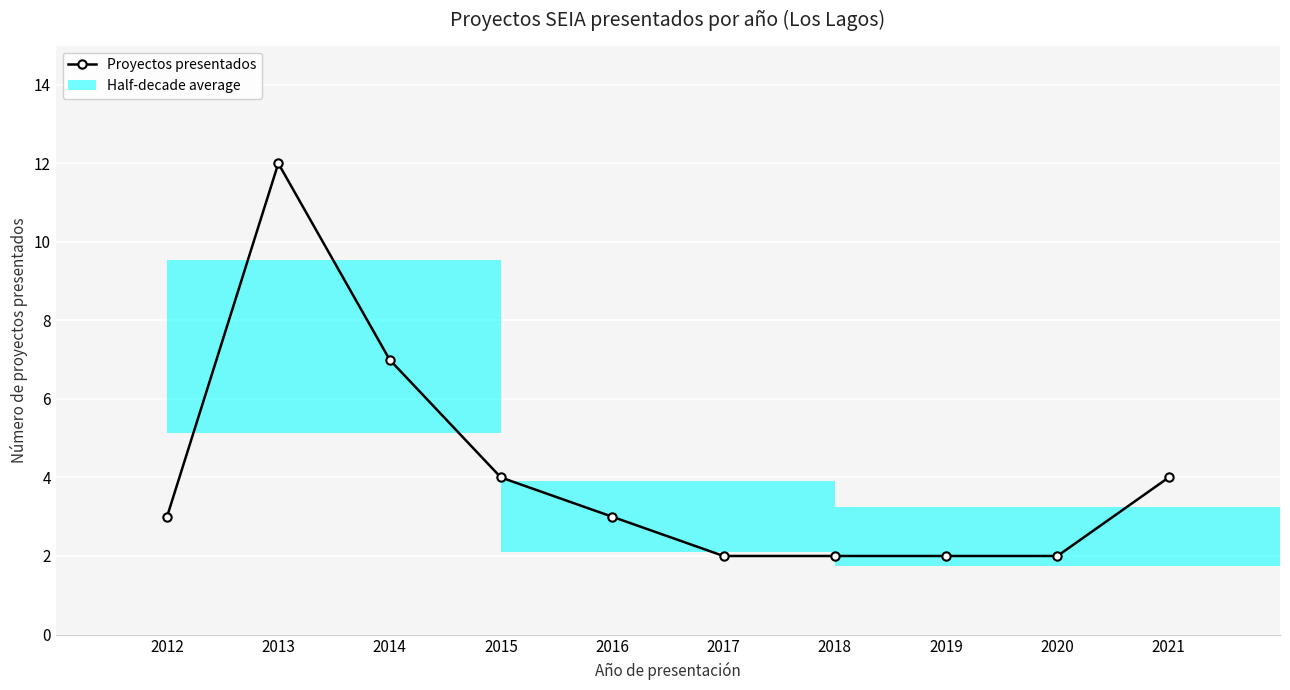

List the labels in order of value, largest first.

2013, 2014, 2015, 2021, 2012, 2016, 2017, 2018, 2019, 2020